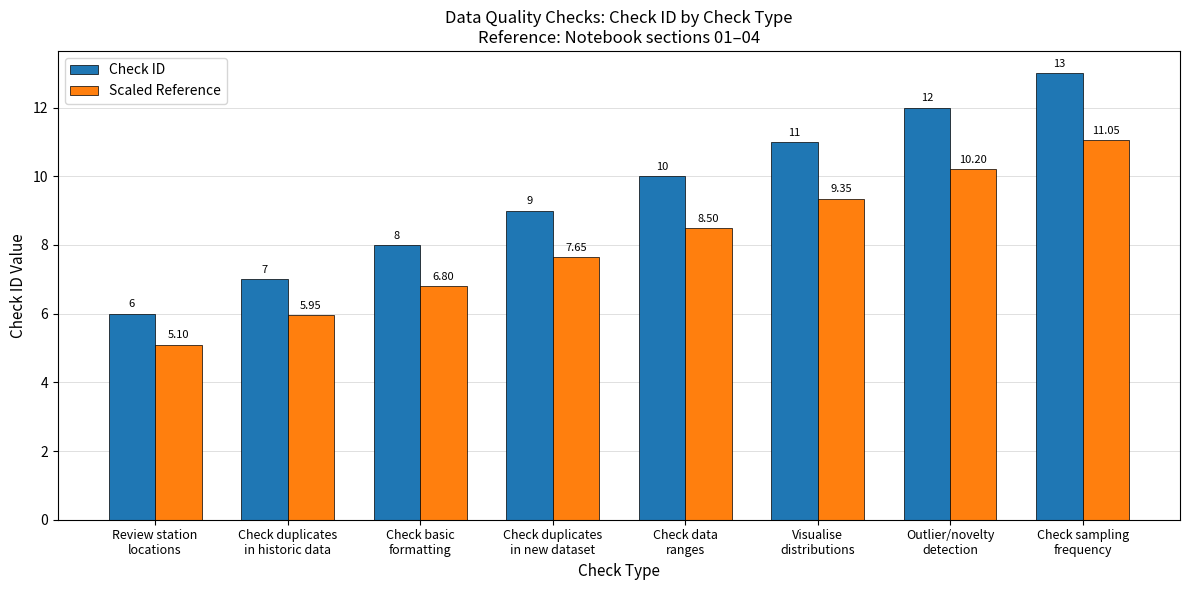

What is the average value of the Scaled Reference series?

8.1